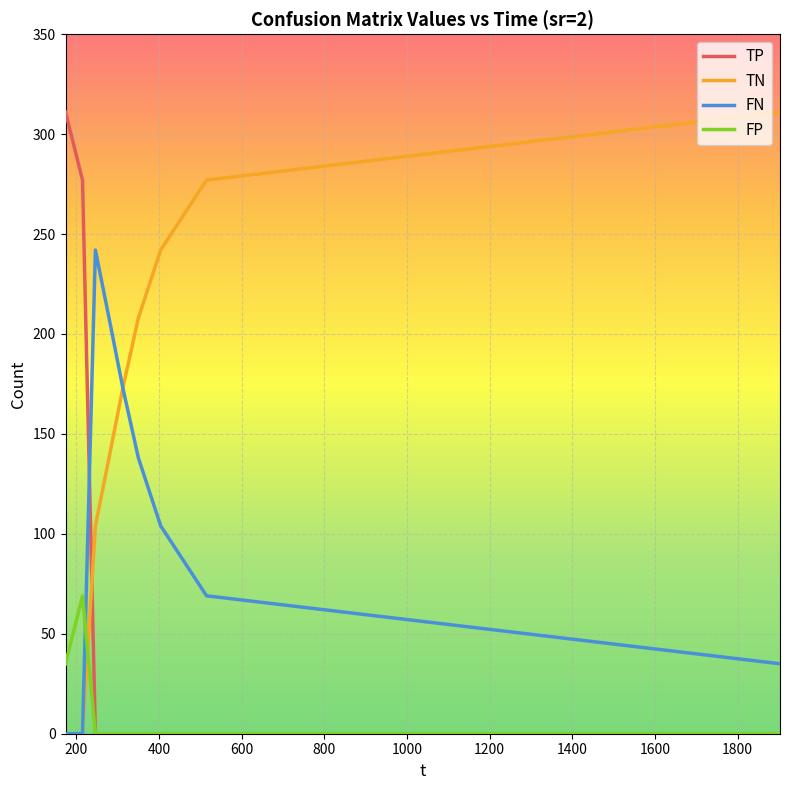

Which series ends up on top after the final intersection of FP and TN?

TN